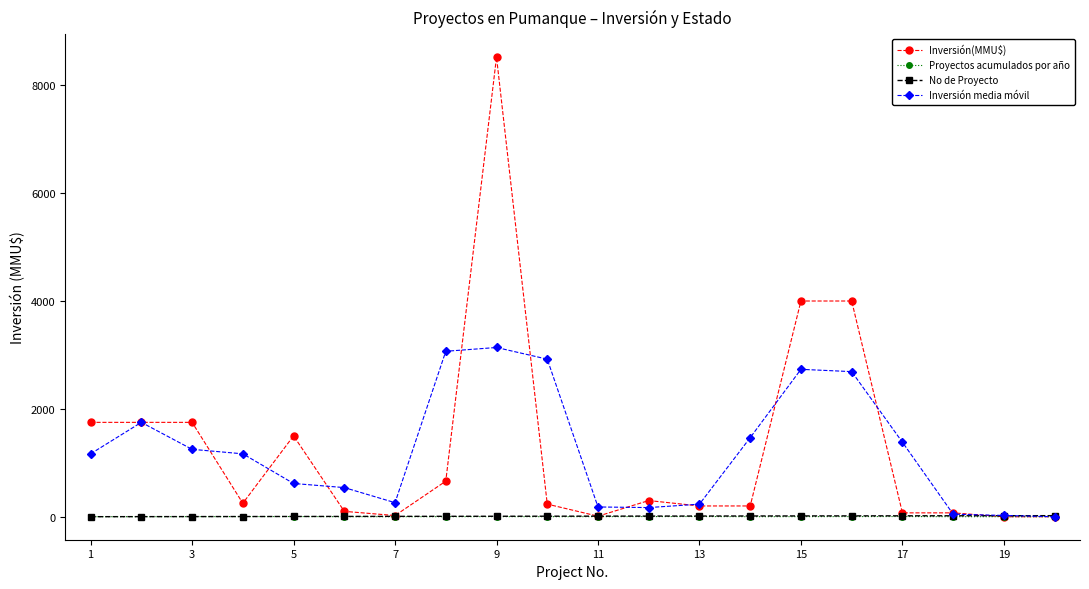

What is the maximum value for Inversión media móvil?

3138.3